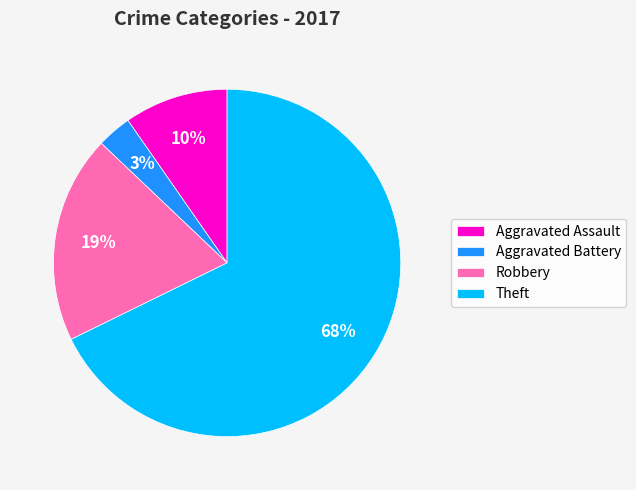

Which slice is the largest?

Theft